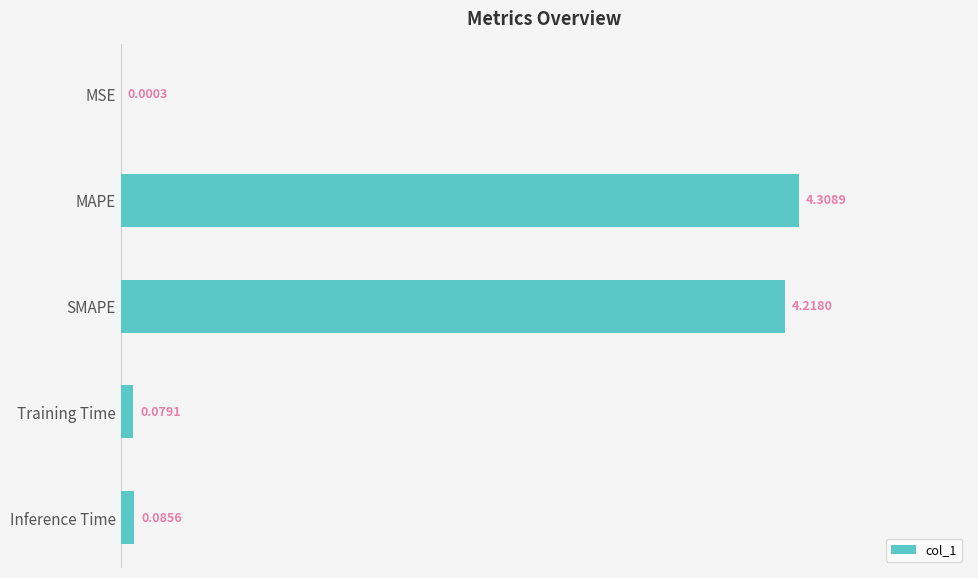

Where is the data nearest to the value 2?

Inference Time